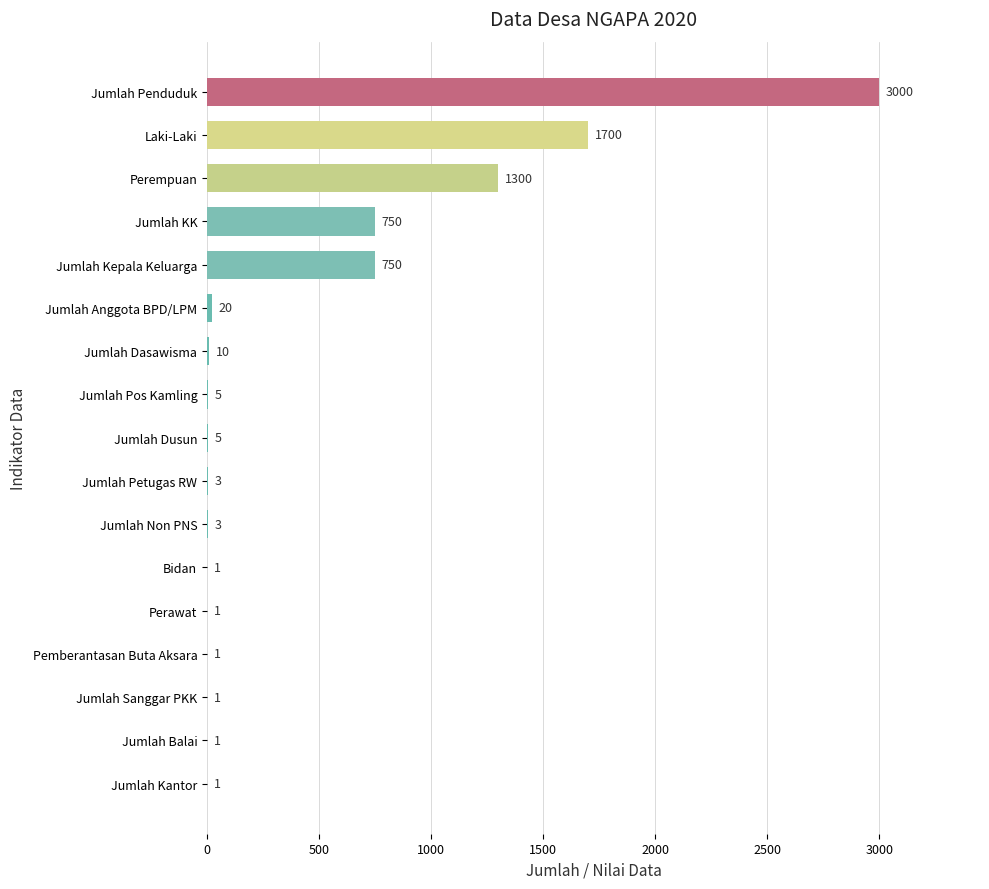

What is the maximum value shown in the chart?

3000